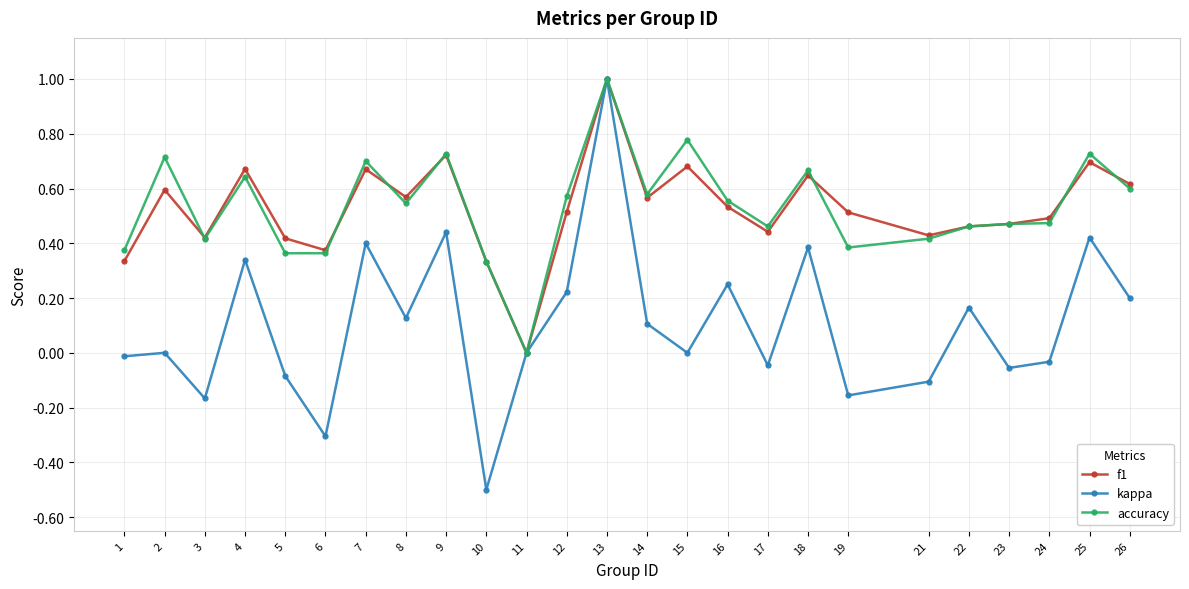

At which category is the sum across all series the highest?

13